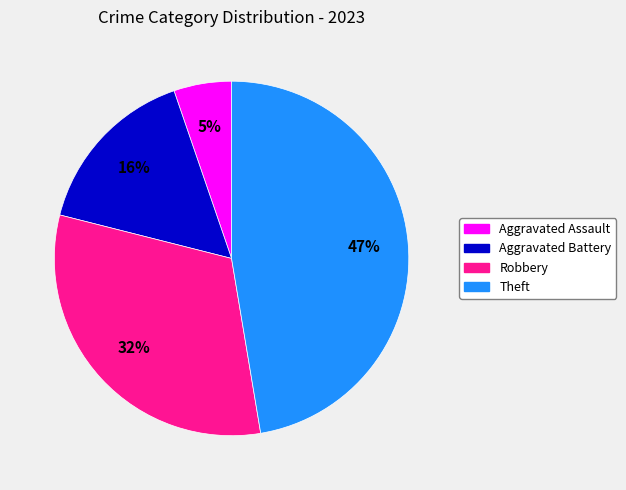

How many segments does this pie chart have?

4